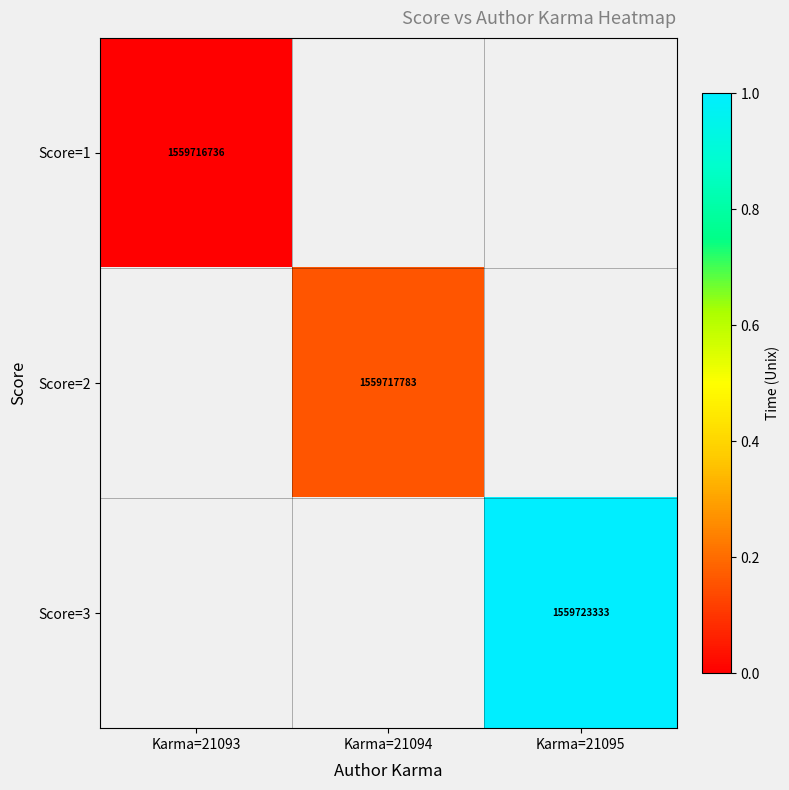

How many data points does each series have?

3